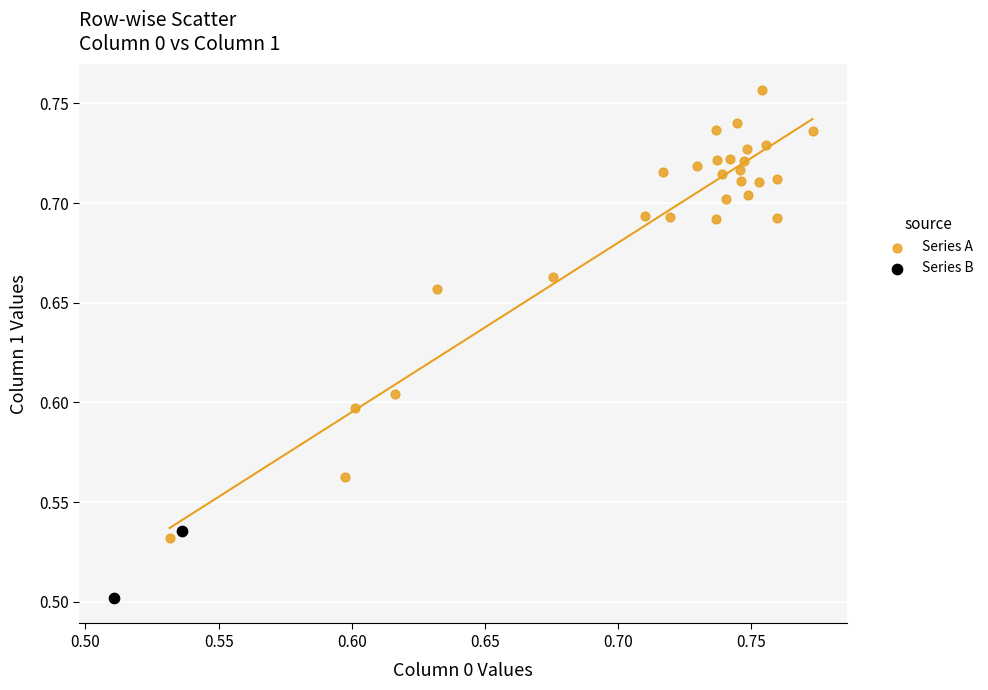

What are all the series names shown in the legend?

Series A, Series B